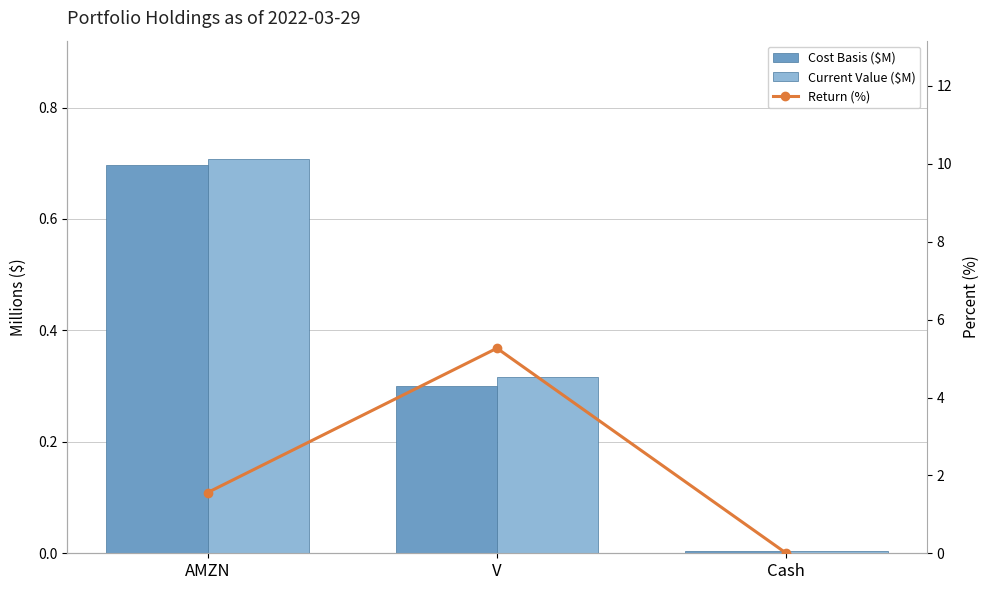

List the labels in order of Cost Basis ($M) value, smallest first.

Cash, V, AMZN